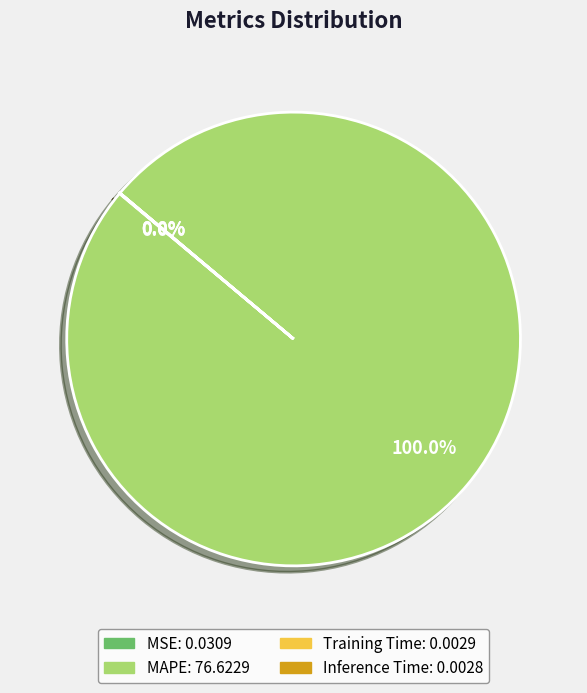

Does MAPE account for over 50% of the chart?

Yes